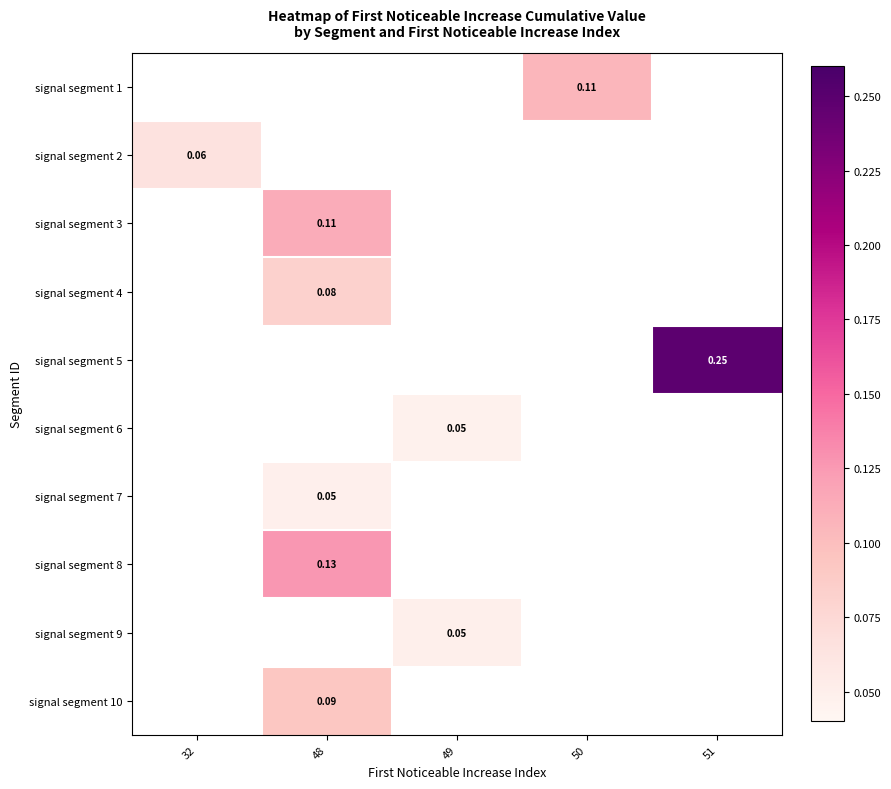

The value of signal segment 3 at 48 is 0.1. True or false?

True